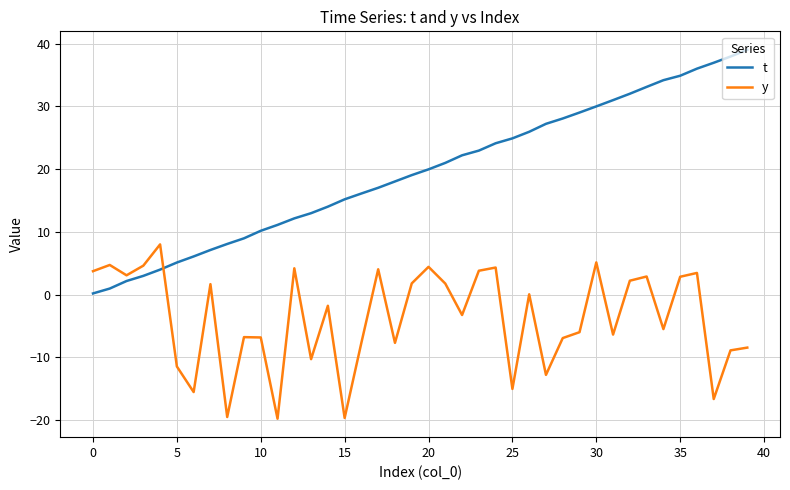

What is the difference between the maximum and minimum values in the t series?

38.9